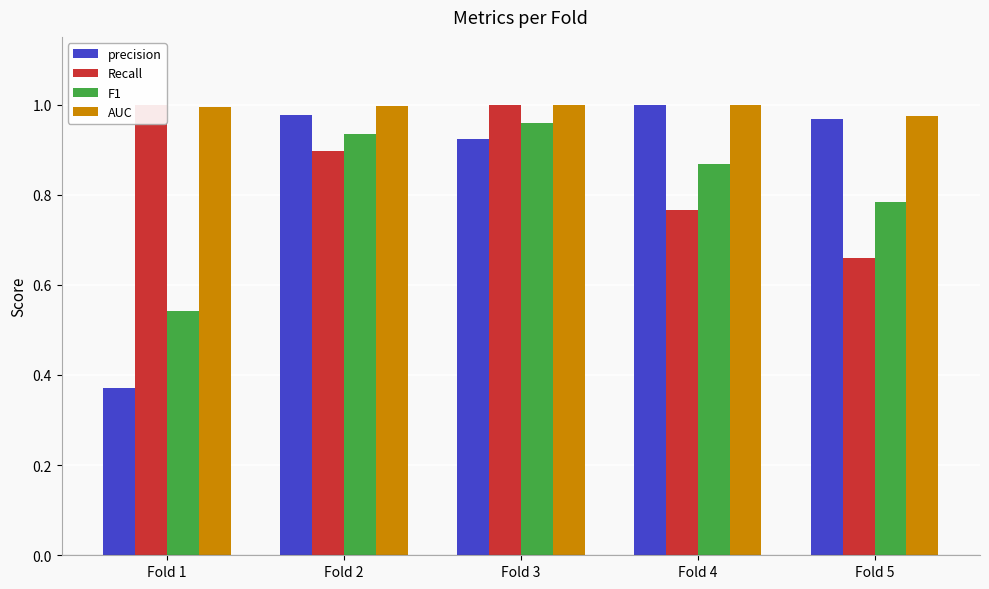

List the series in order of their peak value, highest first.

precision, Recall, AUC, F1